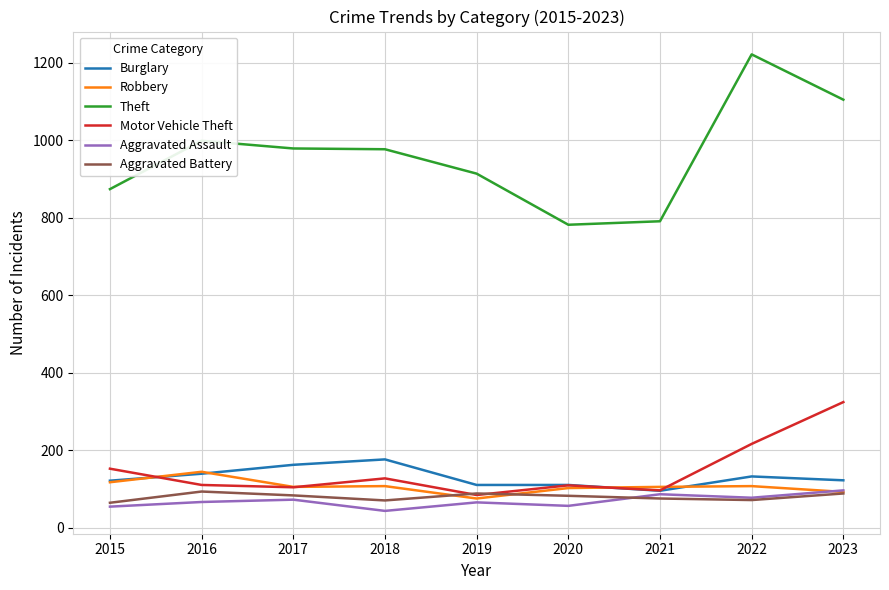

What is the total value across all series at 2018?

1500